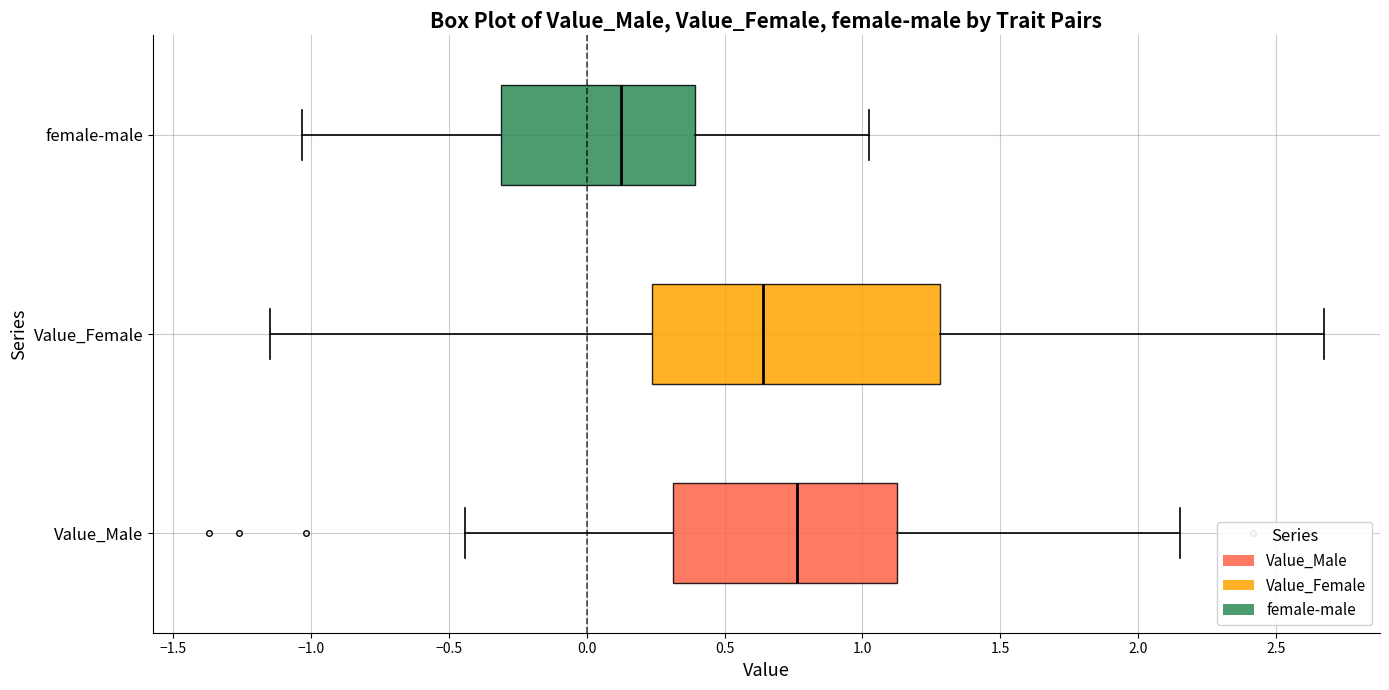

Which box has the furthest to the left median line?

female-male